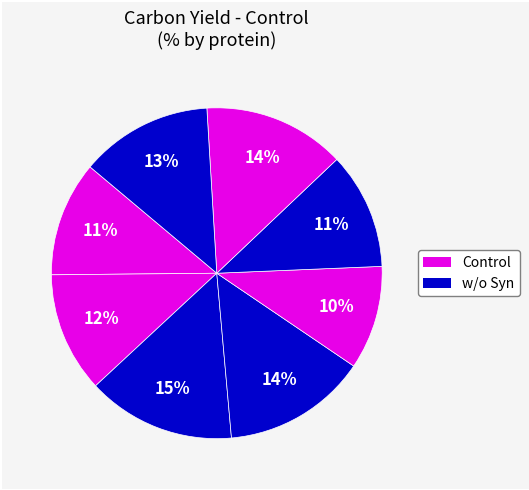

How many slices are in this pie chart?

8